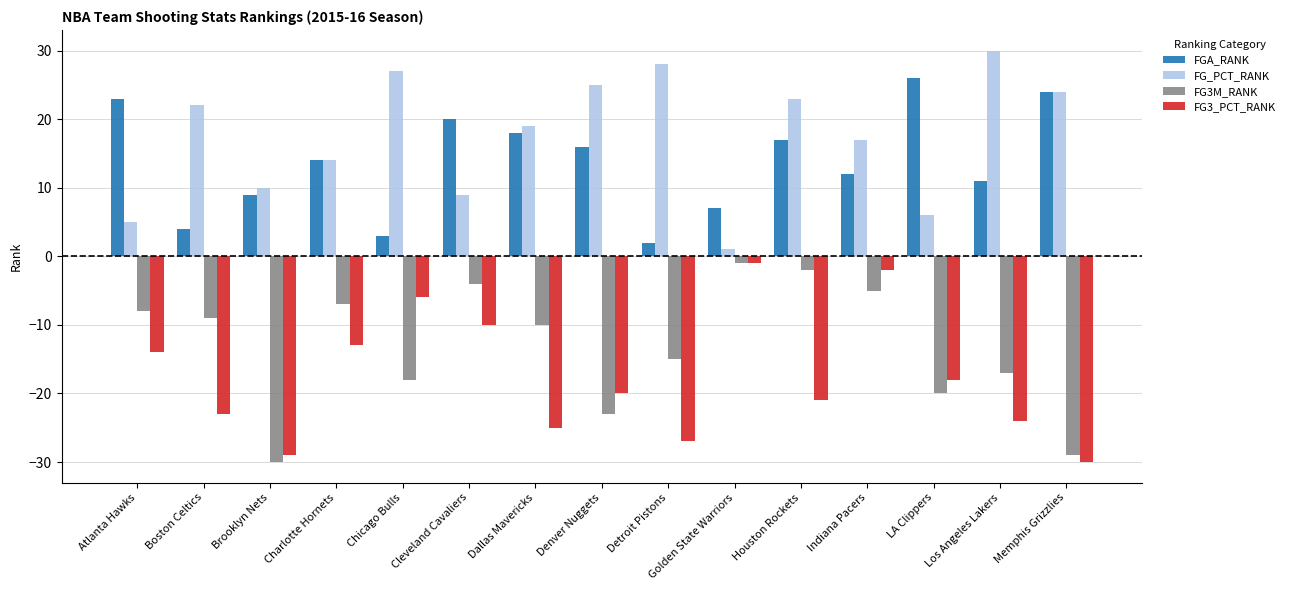

What are all the series names shown in the legend?

FGA_RANK, FG_PCT_RANK, FG3M_RANK, FG3_PCT_RANK